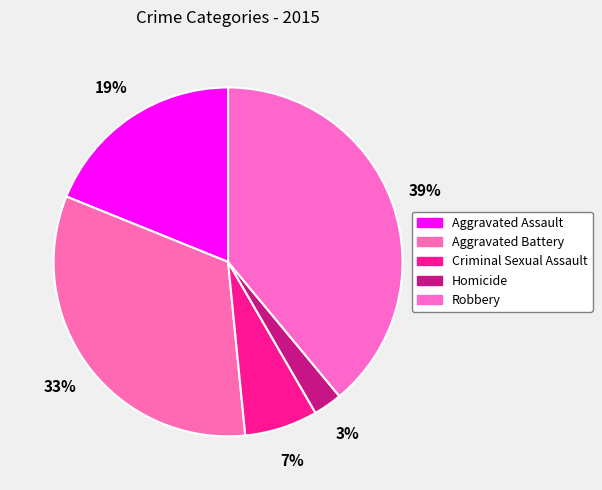

Is it true that Homicide is 3% of the pie?

True